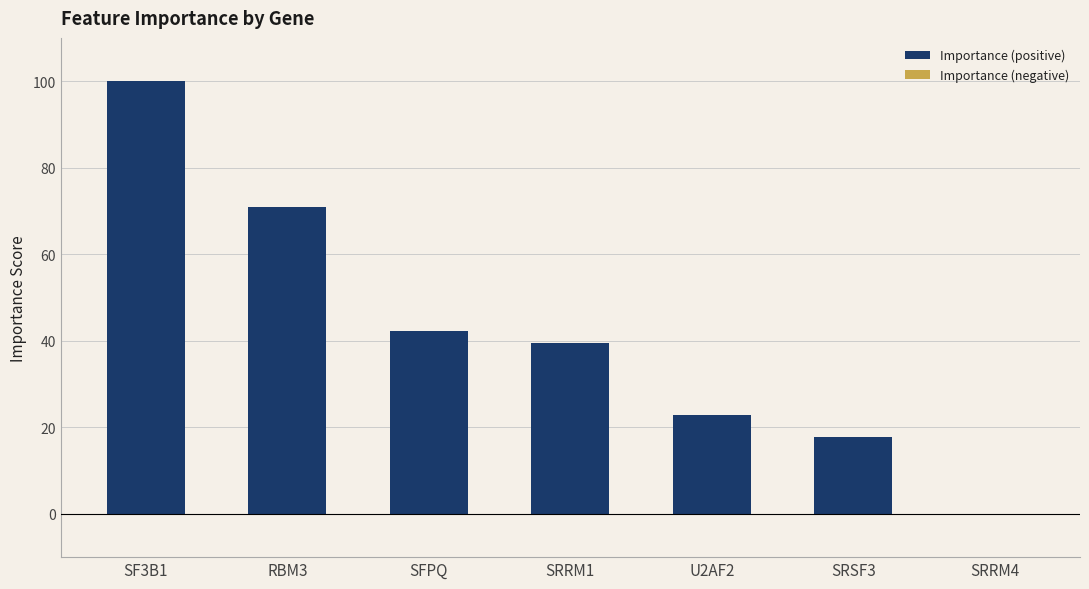

Which has a higher value, SF3B1 or U2AF2?

SF3B1